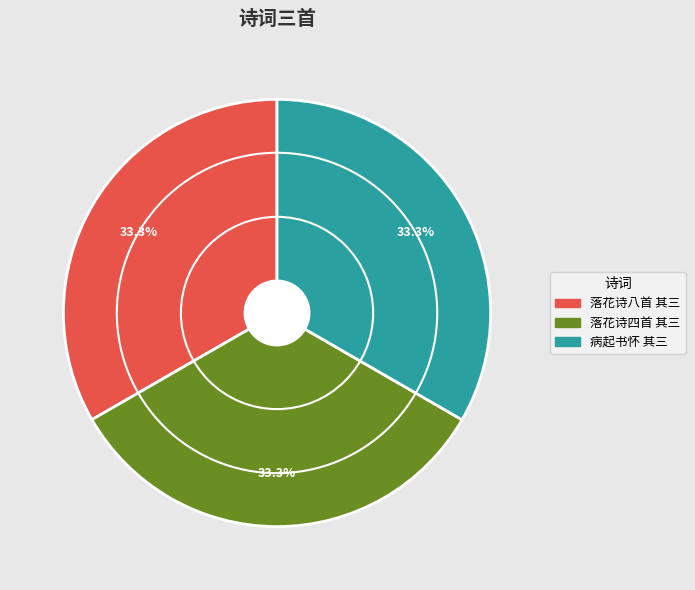

Is there a majority slice in this chart?

No